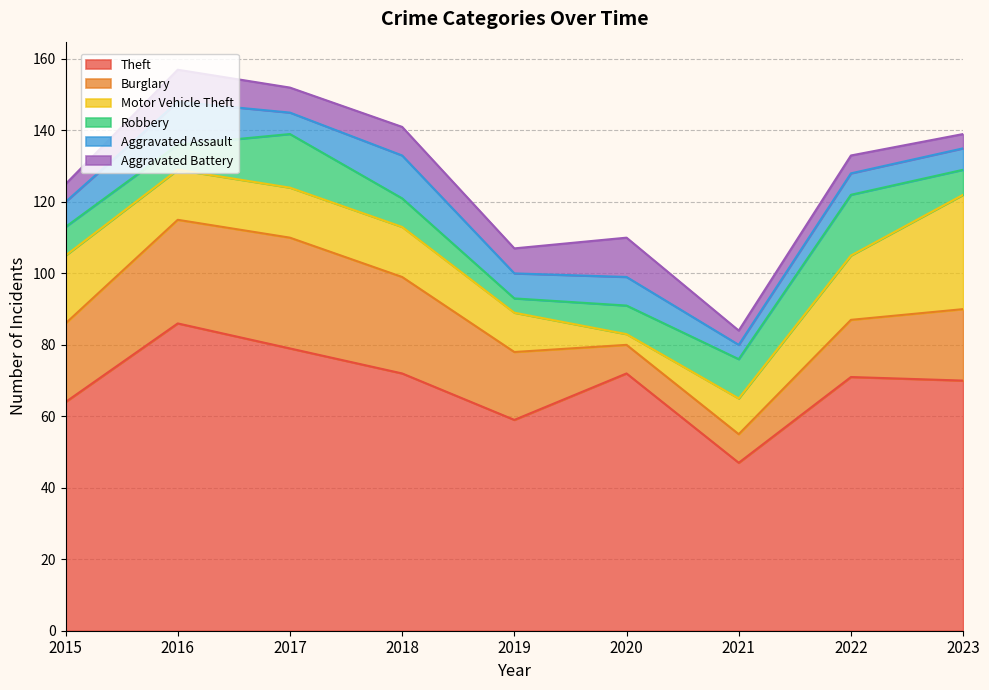

True or false: Aggravated Battery has a value of 5 at 2015.

True